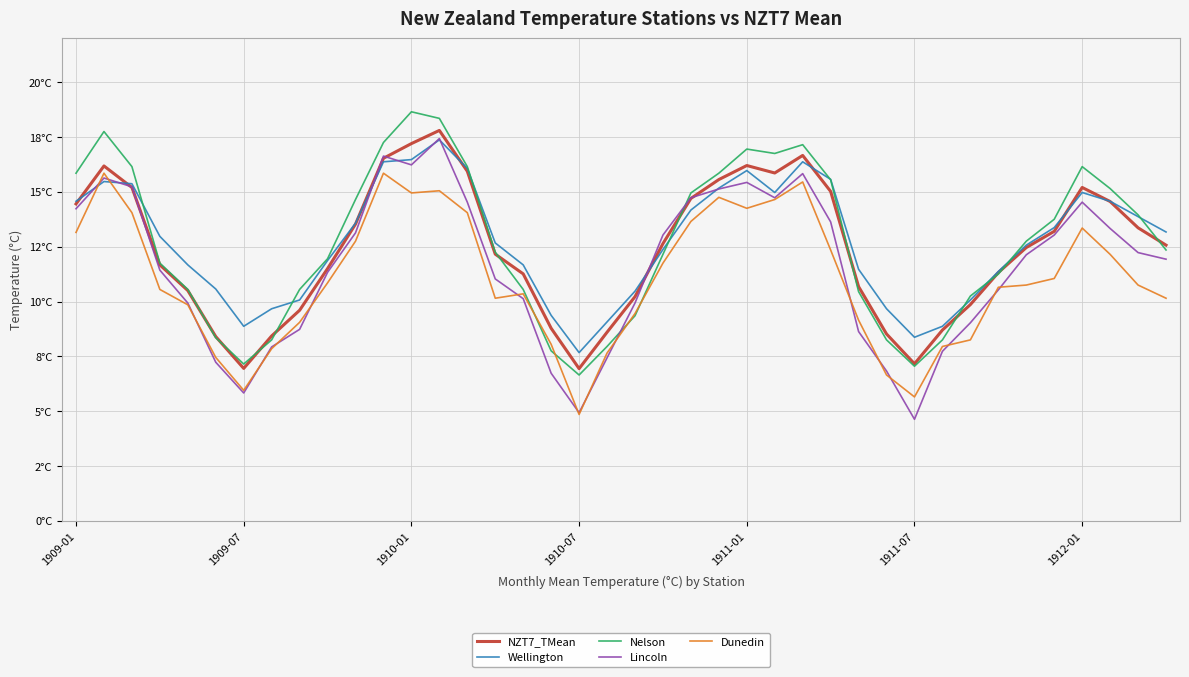

Does the chart have visible grid lines?

Yes